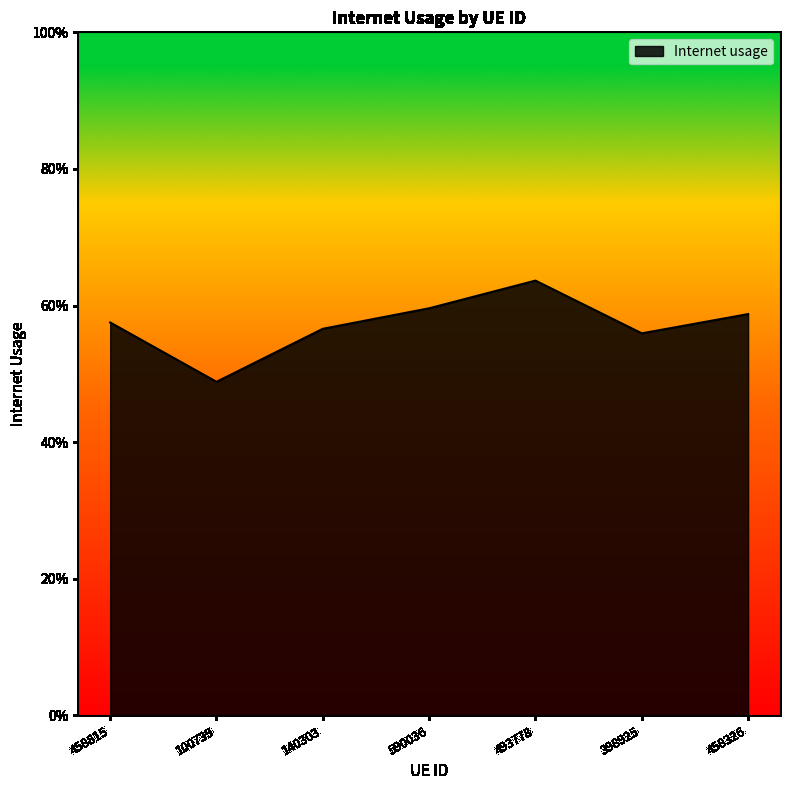

Does the chart display data point markers on the line(s)?

No